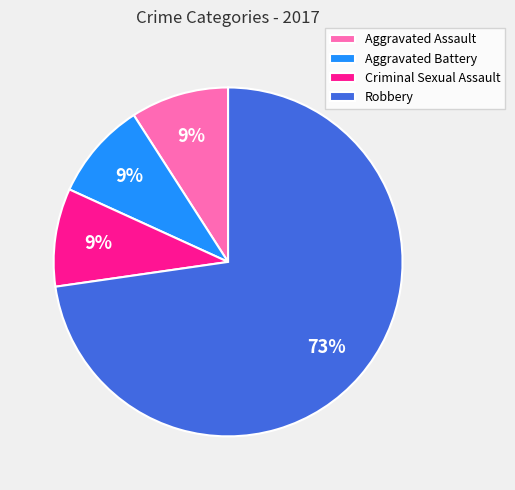

Is it true that Aggravated Assault is 9% of the pie?

True